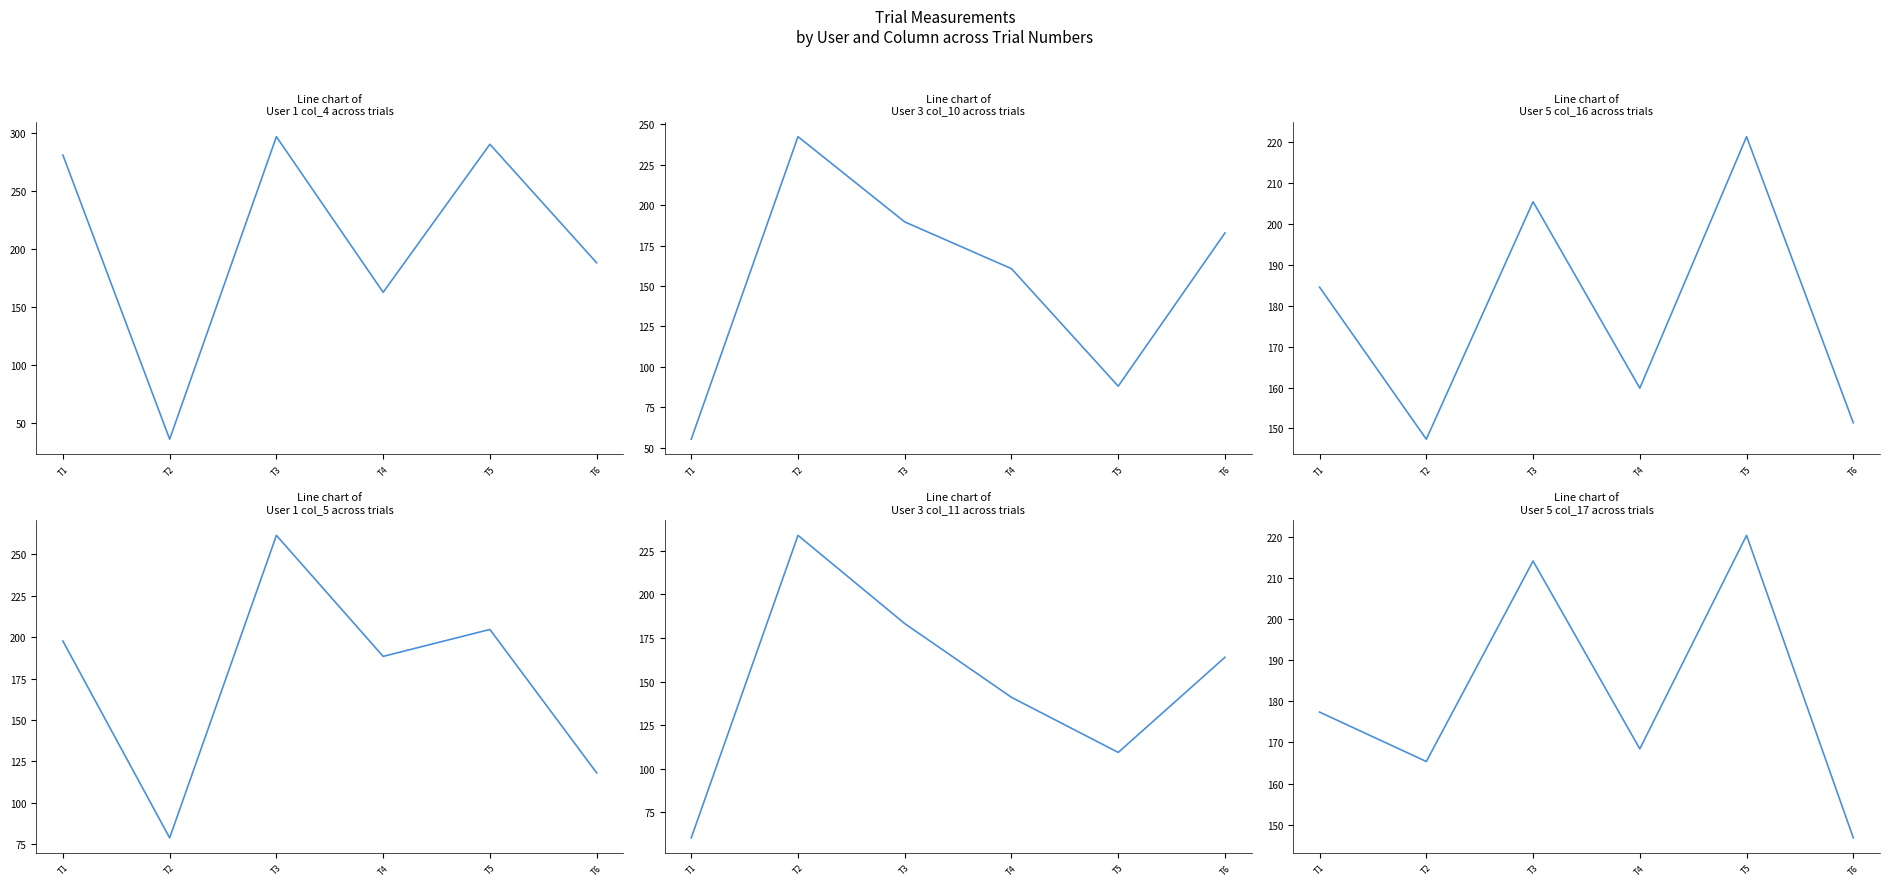

Which label corresponds to the largest value in the chart?

T3